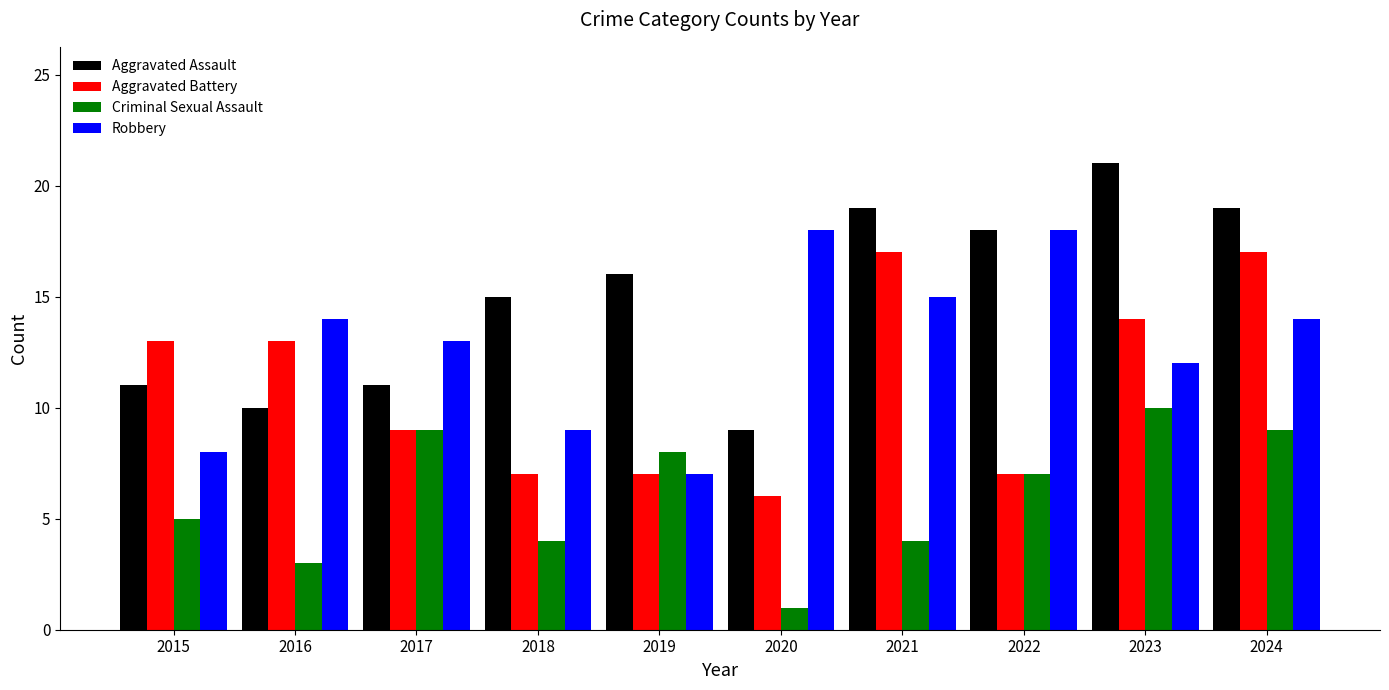

What is the difference between the maximum and minimum values in the Aggravated Battery series?

11